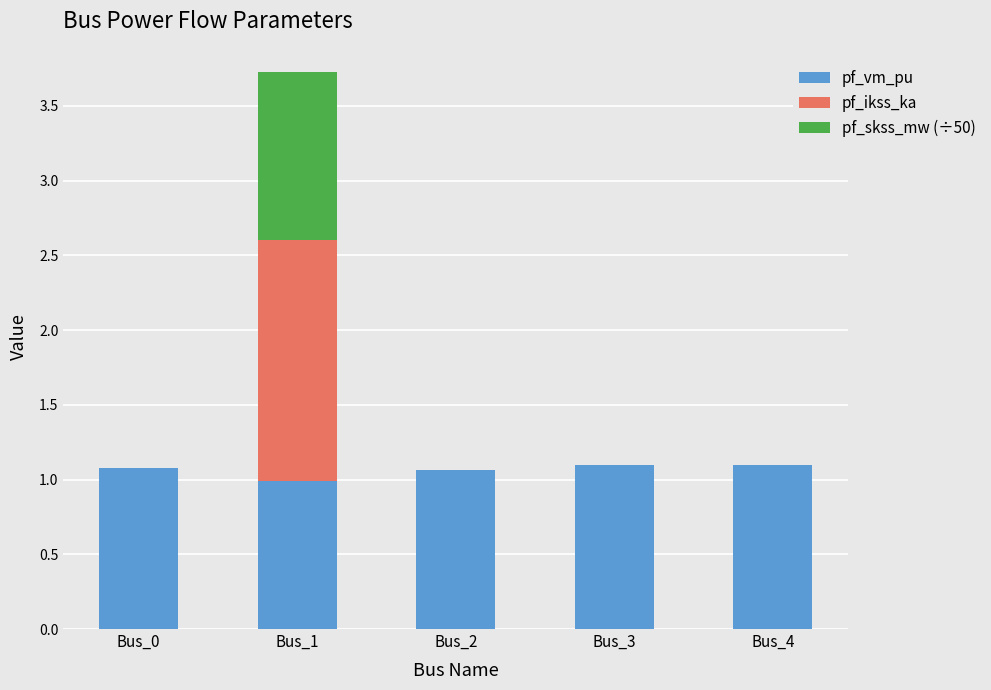

Reading right to left, list the values for the pf_vm_pu series.

Bus_4=1.1	Bus_3=1.1	Bus_2=1.1	Bus_1=1.0	Bus_0=1.1